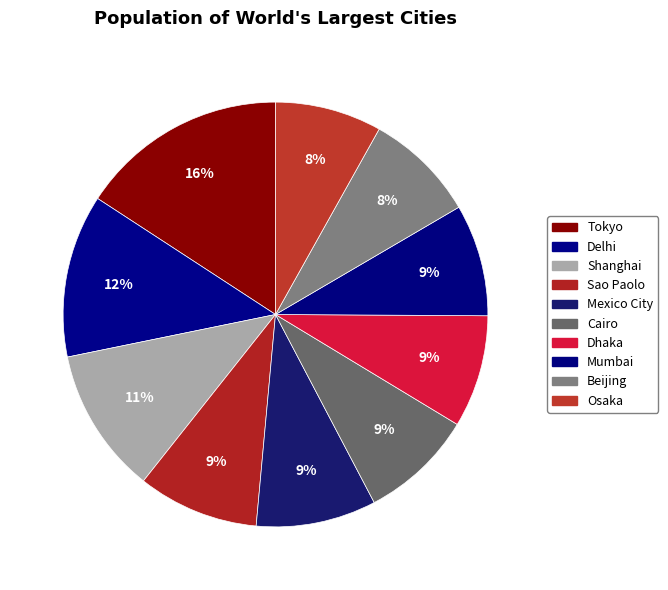

How many segments does this pie chart have?

10